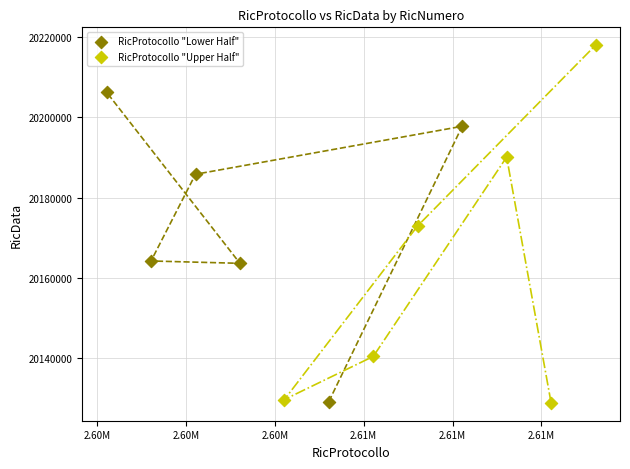

Which series has the widest spread of Y values?

RicProtocollo "Upper Half"